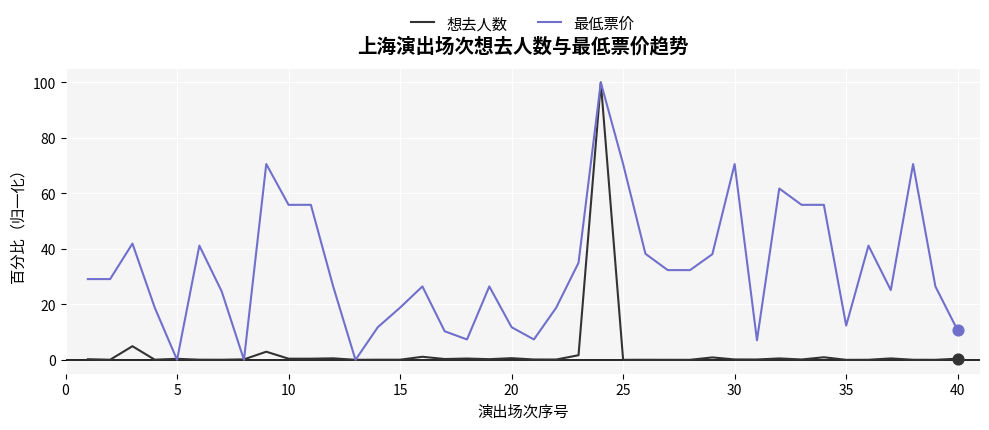

Rank the series by their average value, from highest to lowest.

最低票价, 想去人数